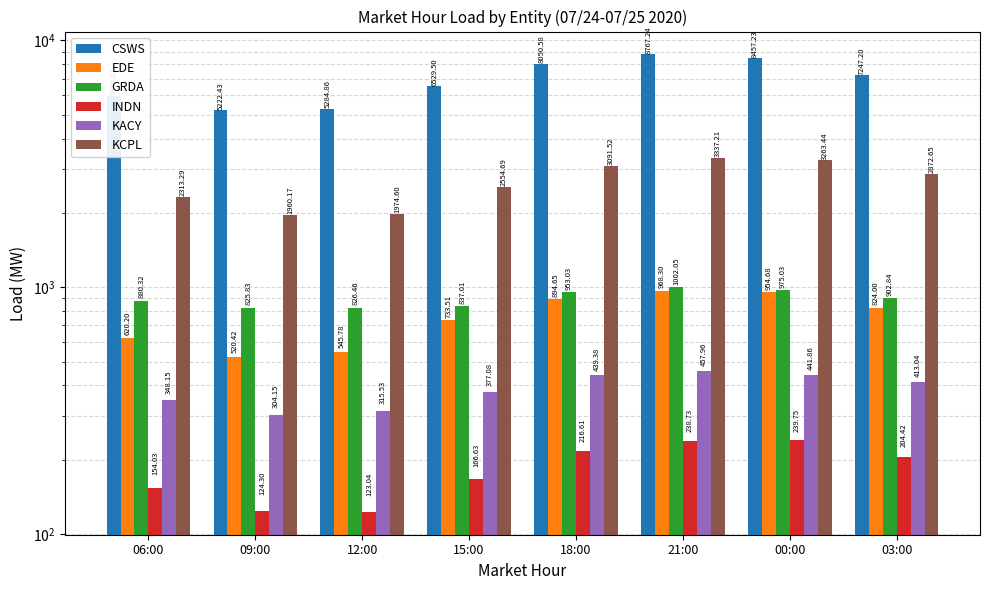

What is the total value across all series at 15:00?

11198.4